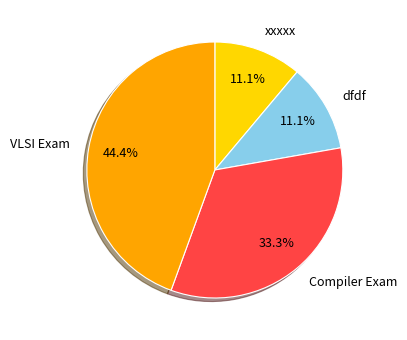

The xxxxx slice represents 11% of the pie. True or false?

True